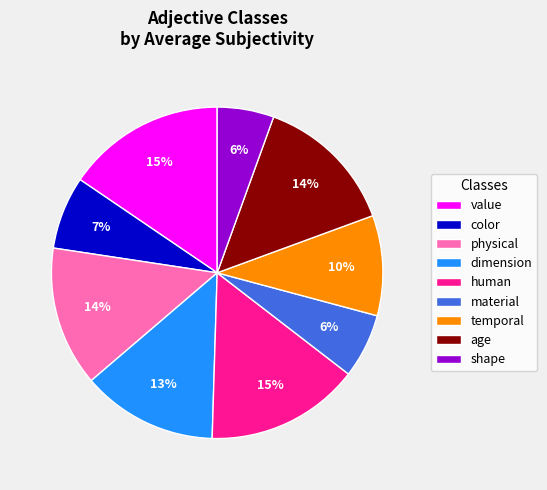

To the nearest percent, what percentage of the pie is value?

15%